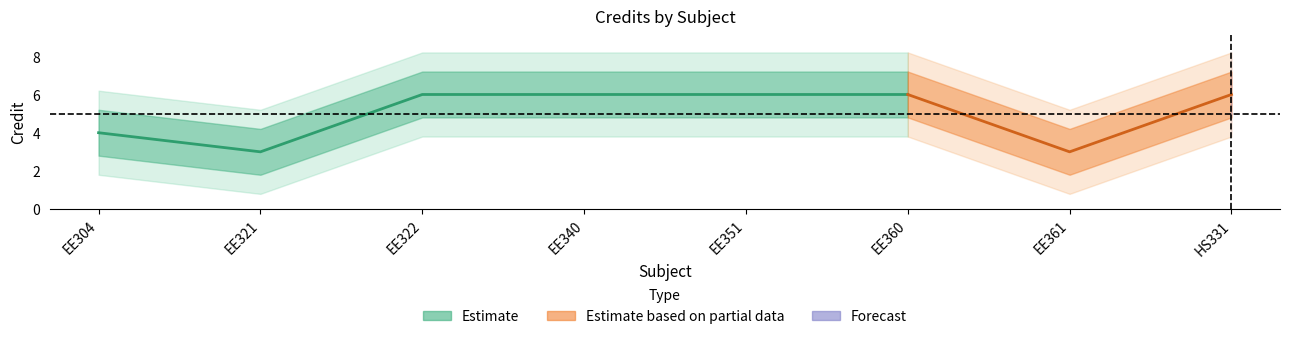

How many lines are shown in the chart?

1